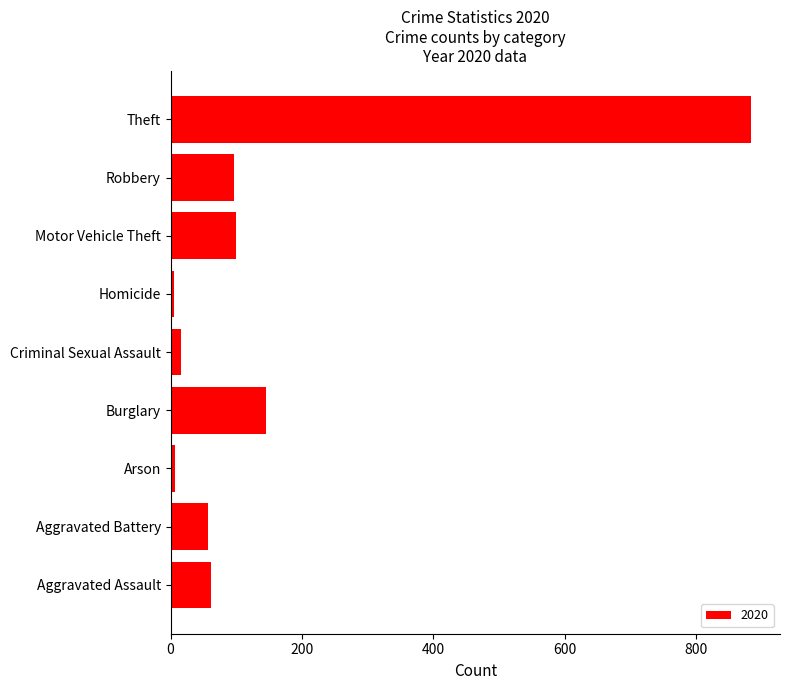

The value at Aggravated Battery is 57. True or false?

True